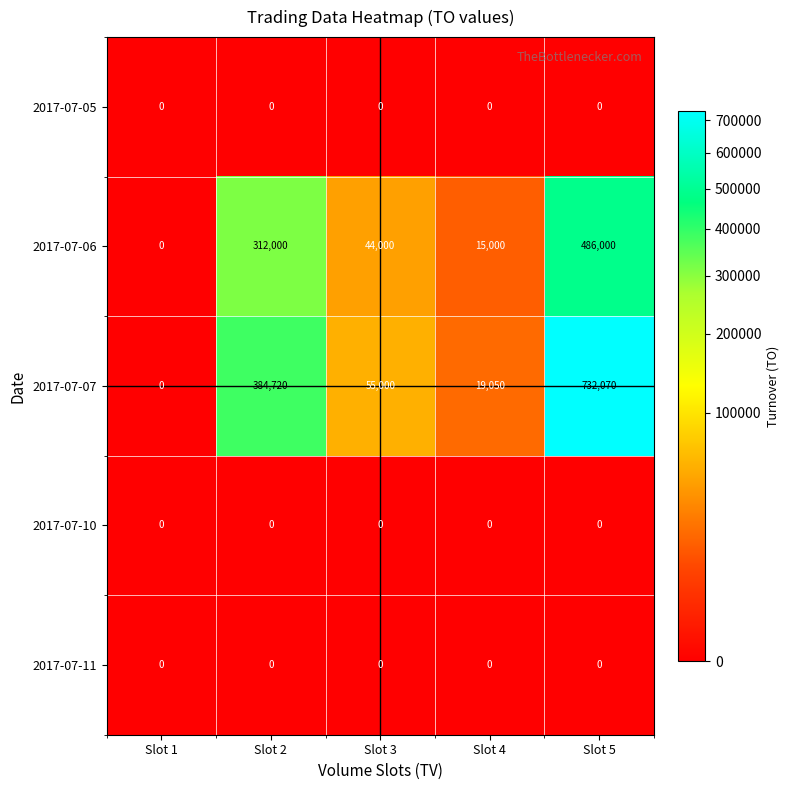

What is the difference between the highest and lowest values at Slot 4?

19050